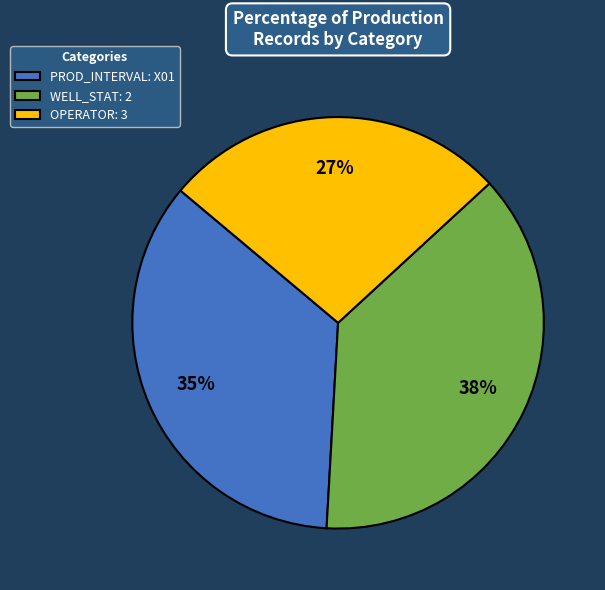

To the nearest percent, what is the average slice percentage?

33%